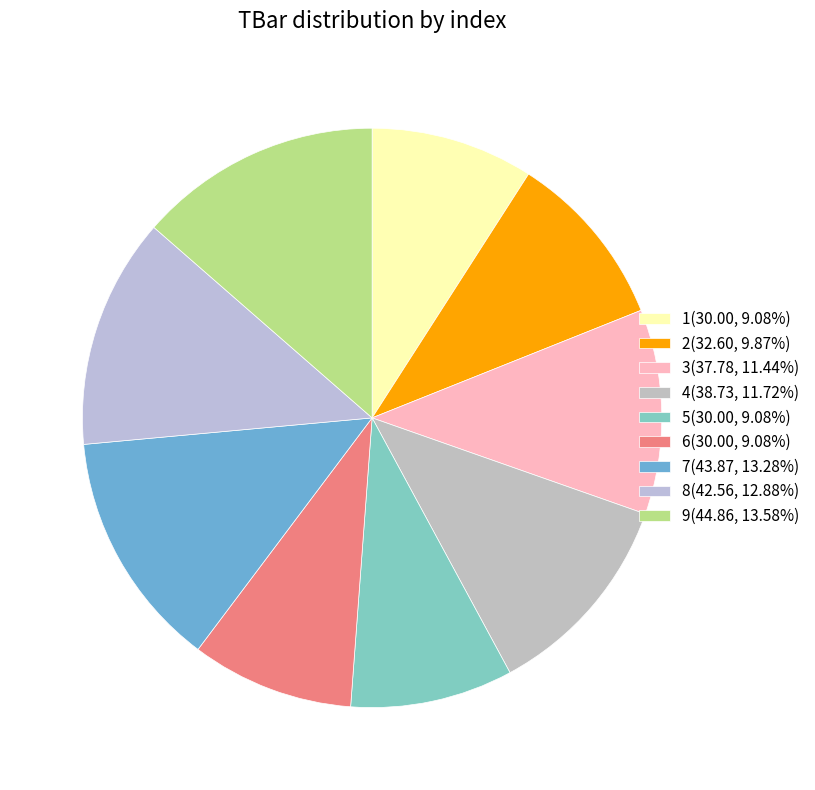

Rank the categories by value from highest to lowest.

9, 7, 8, 4, 3, 2, 1, 5, 6